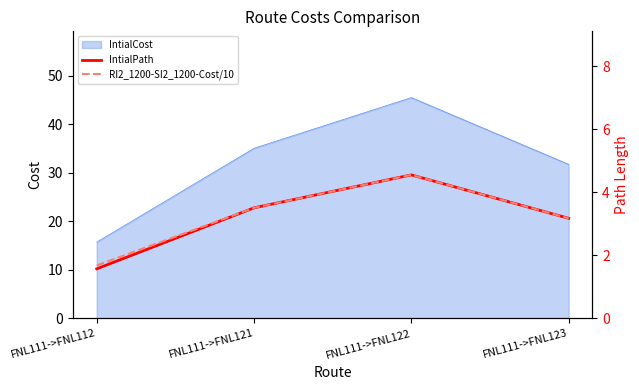

The IntialCost series shows 78.0 at FNL111->FNL122. True or false?

False